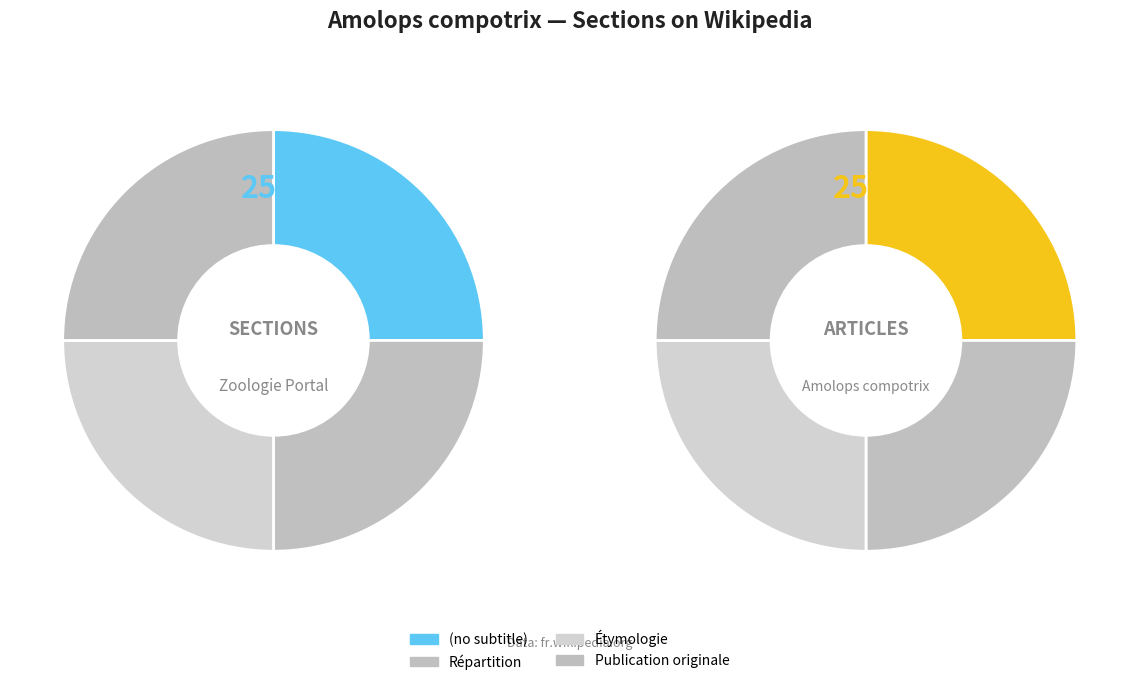

How many slices are in this pie chart?

4